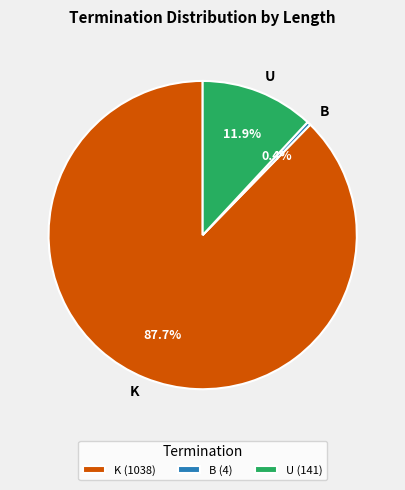

Is there a majority slice in this chart?

Yes